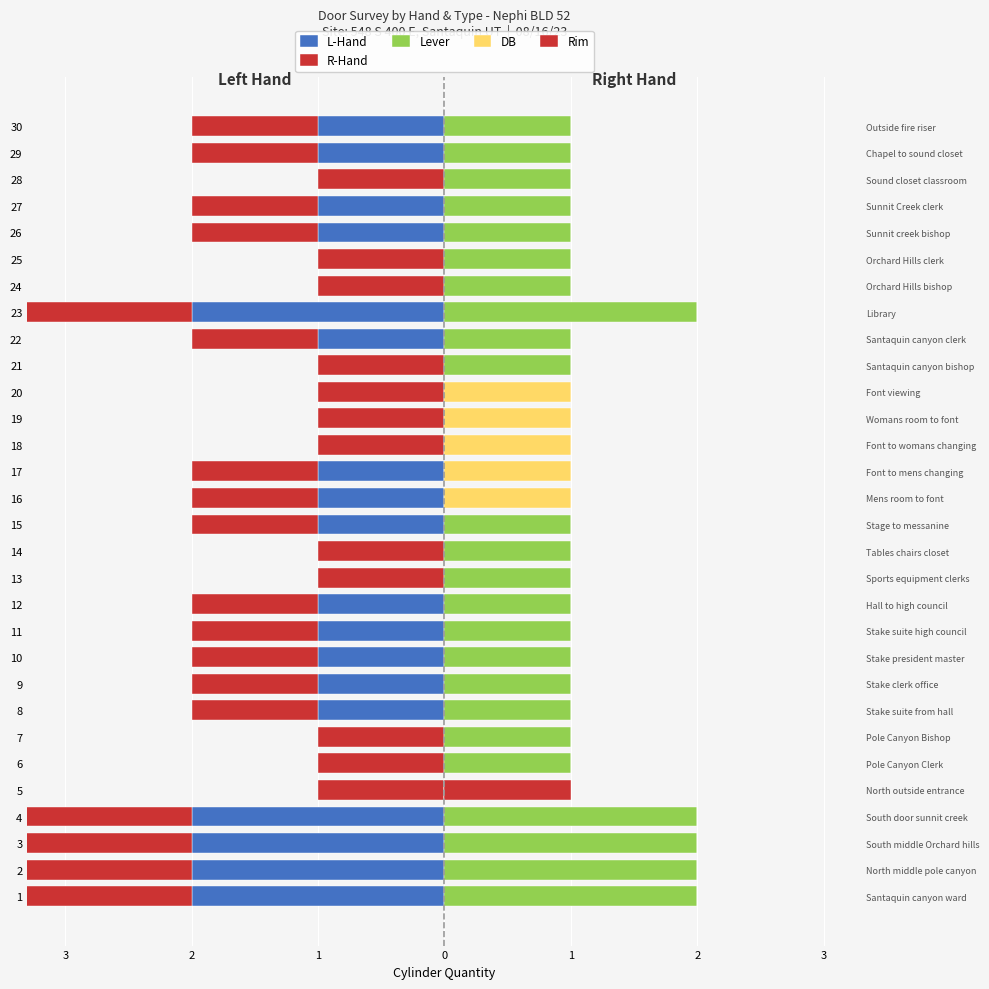

Count the Rim values in the range 0 to 1.

30